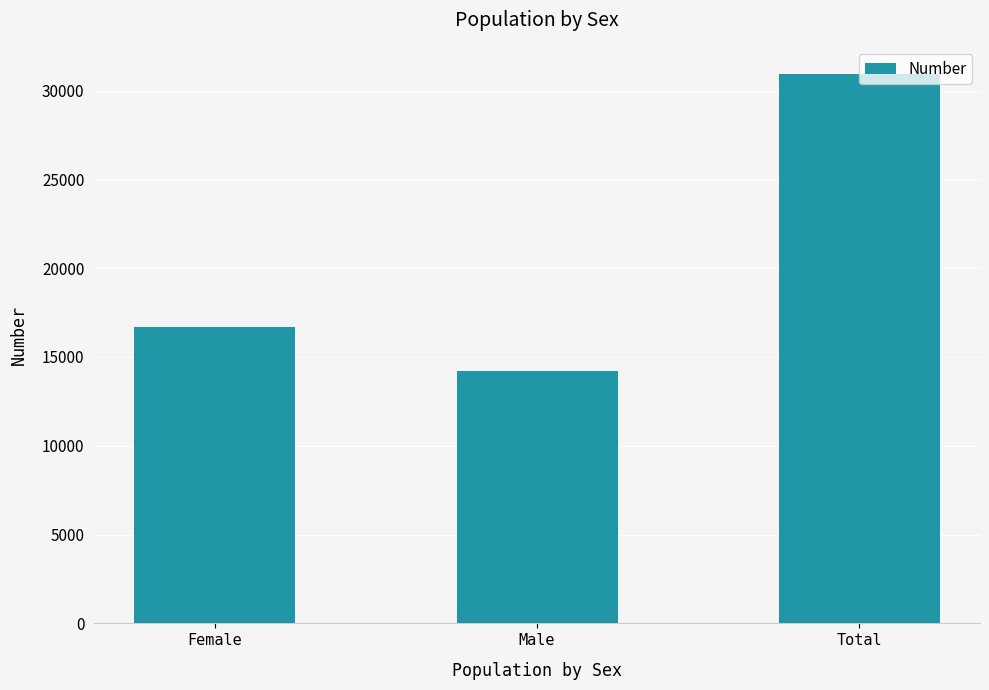

The chart shows a value of 6060 at Male. True or false?

False